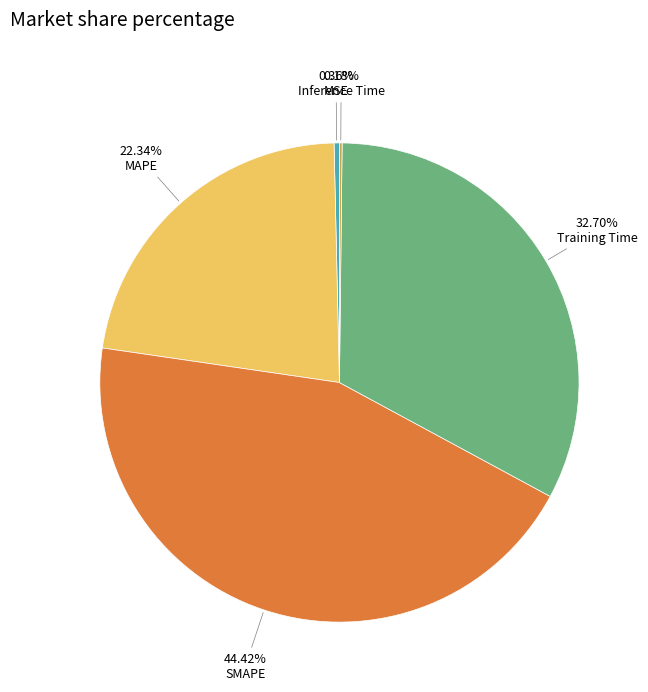

What is the ratio of the value at Training Time to the value at SMAPE?

0.7